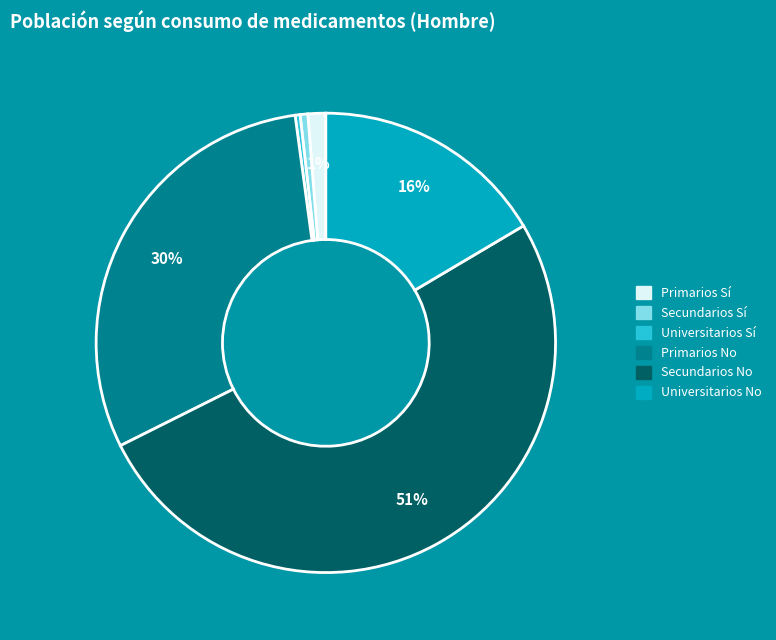

Count the number of slices in the pie.

6